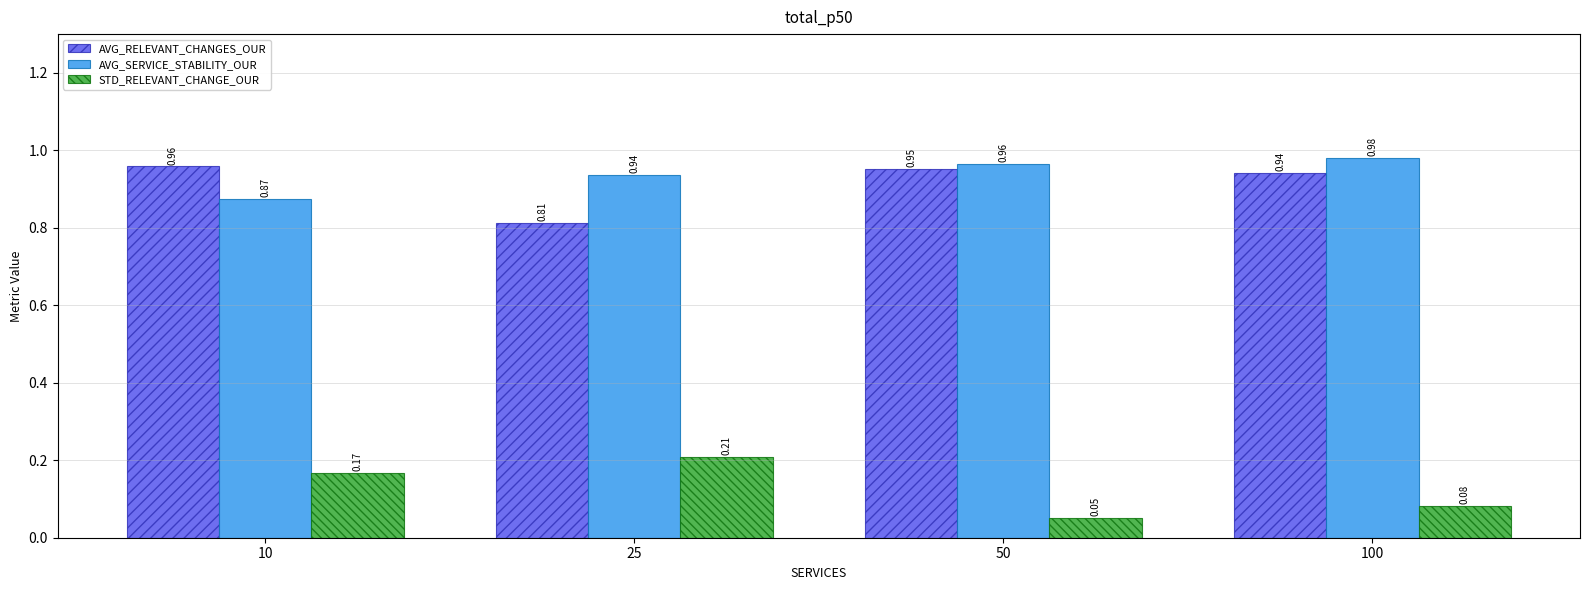

At how many categories does at least one series exceed 0?

4